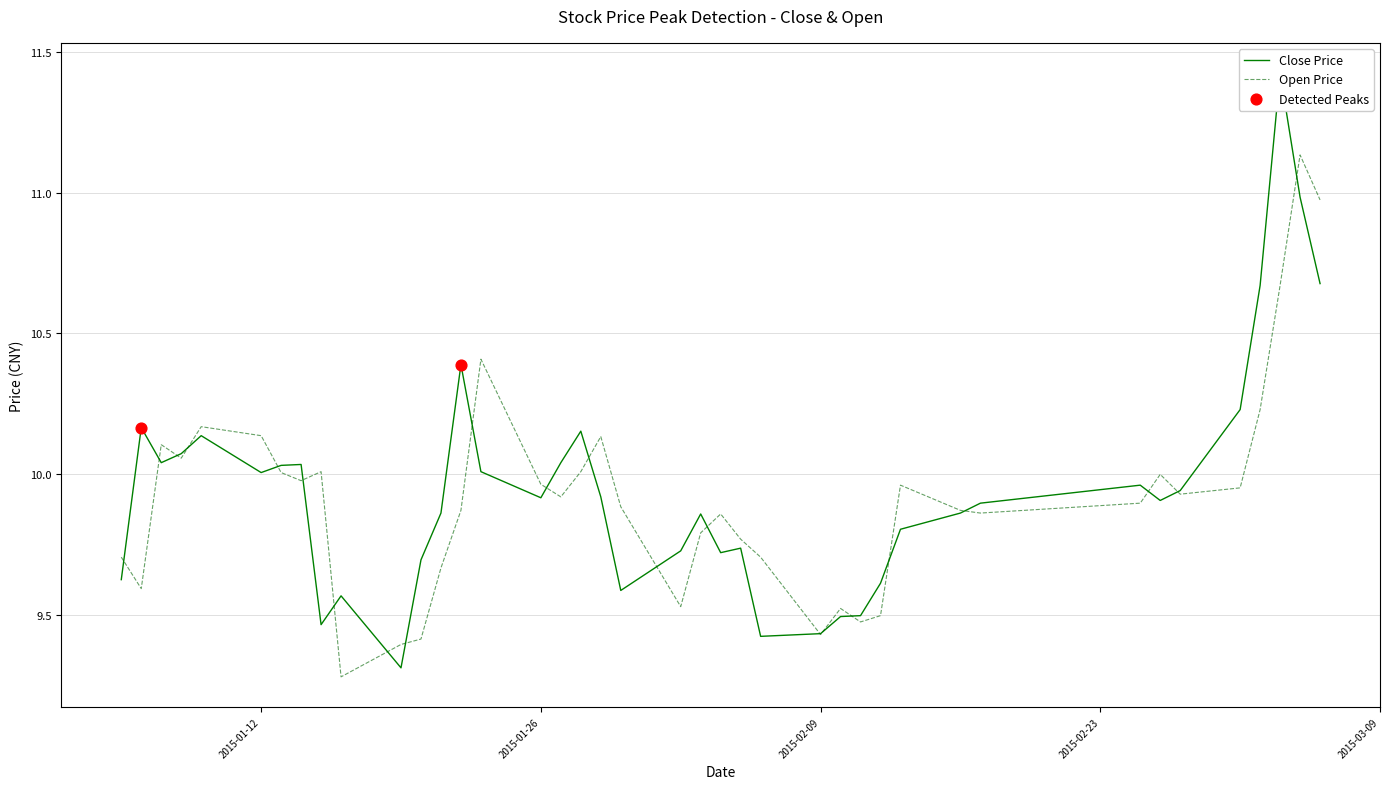

Which series has the largest Y range (max minus min)?

close